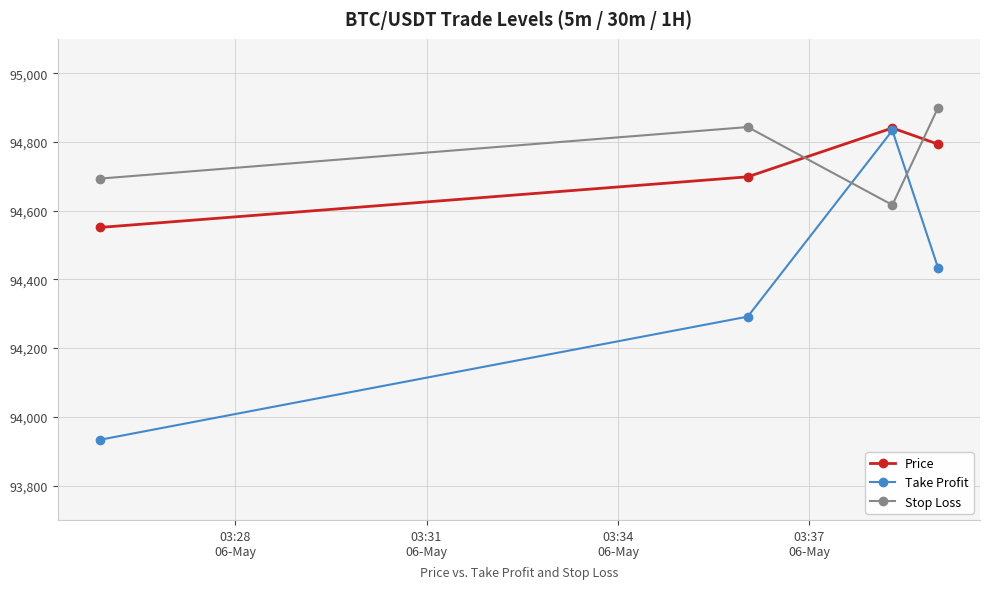

What is the minimum value shown in the chart?

93933.3